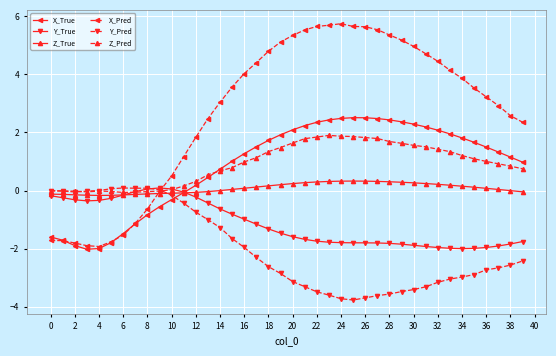

Which series has the largest total across all categories?

X_Pred